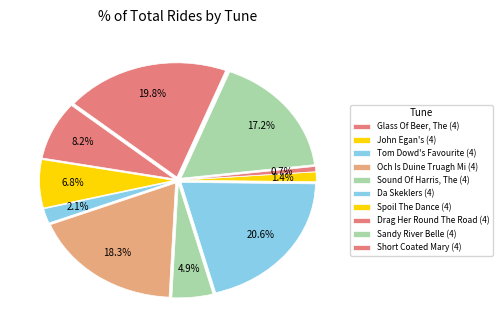

What percentage is the Sandy River Belle (4) slice, to the nearest percent?

17%